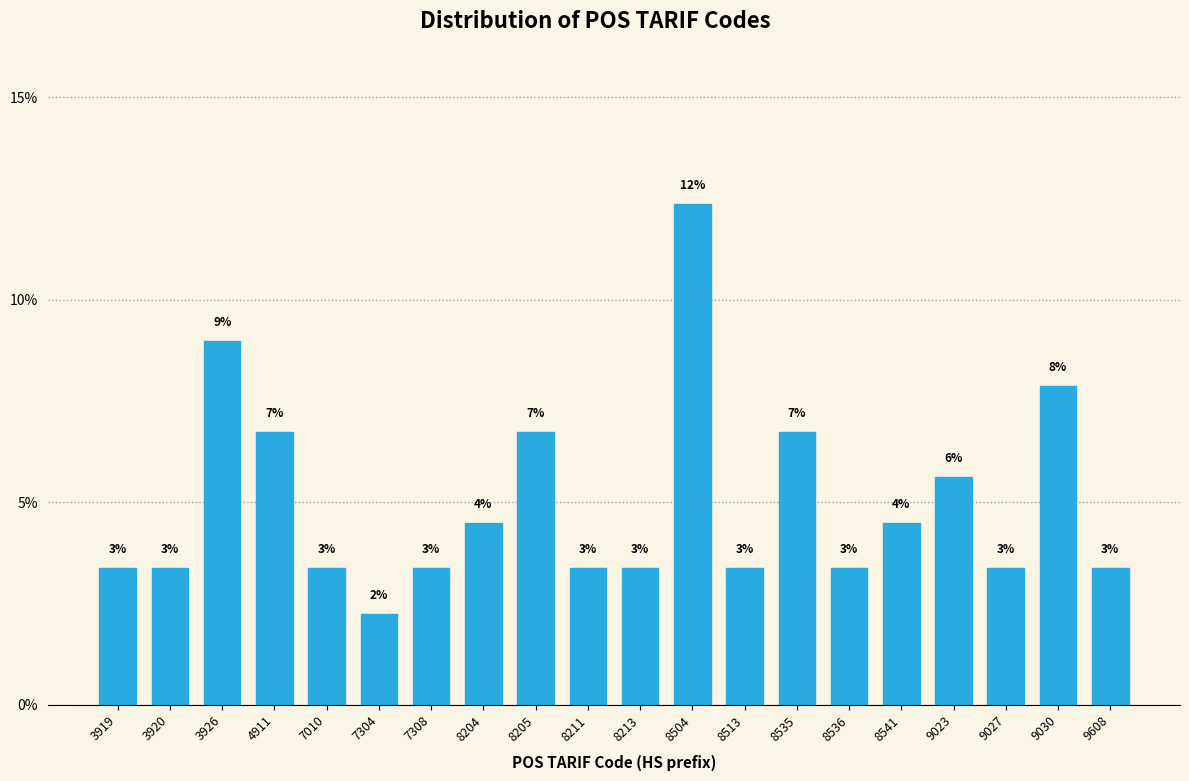

Are the bars horizontal?

No